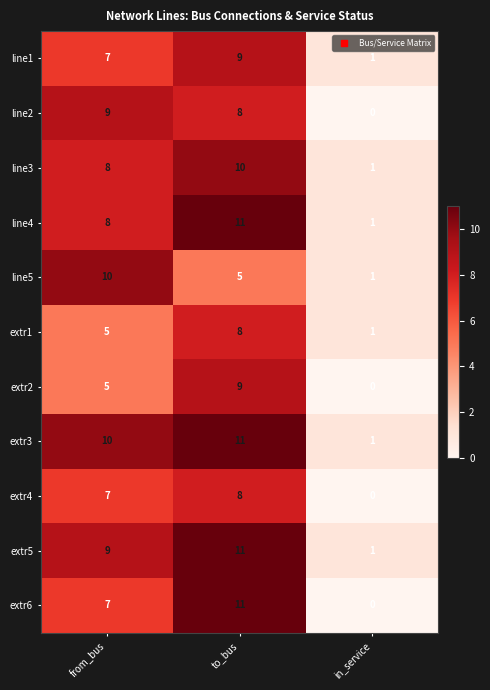

Count the number of data series in this chart.

11